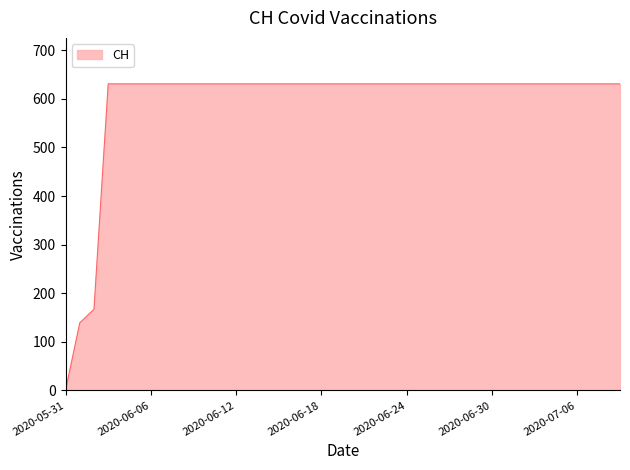

What is the maximum value shown in the chart?

631